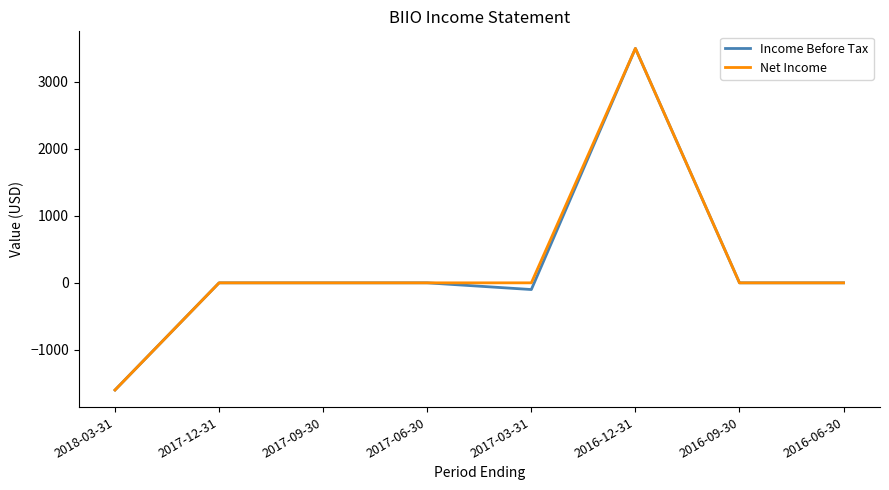

Reading left to right, extract all data points from this chart.

Income Before Tax: -1600	0	0	0	-100	3500	0	0
Net Income: -1600	0	0	0	0	3500	0	0